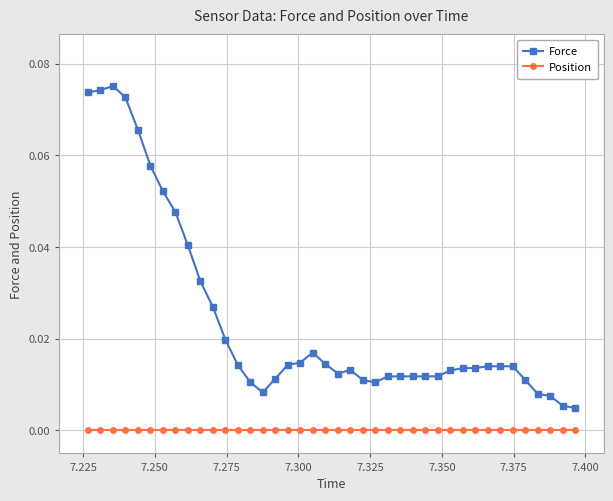

Is this an area chart (filled region under the line)?

No